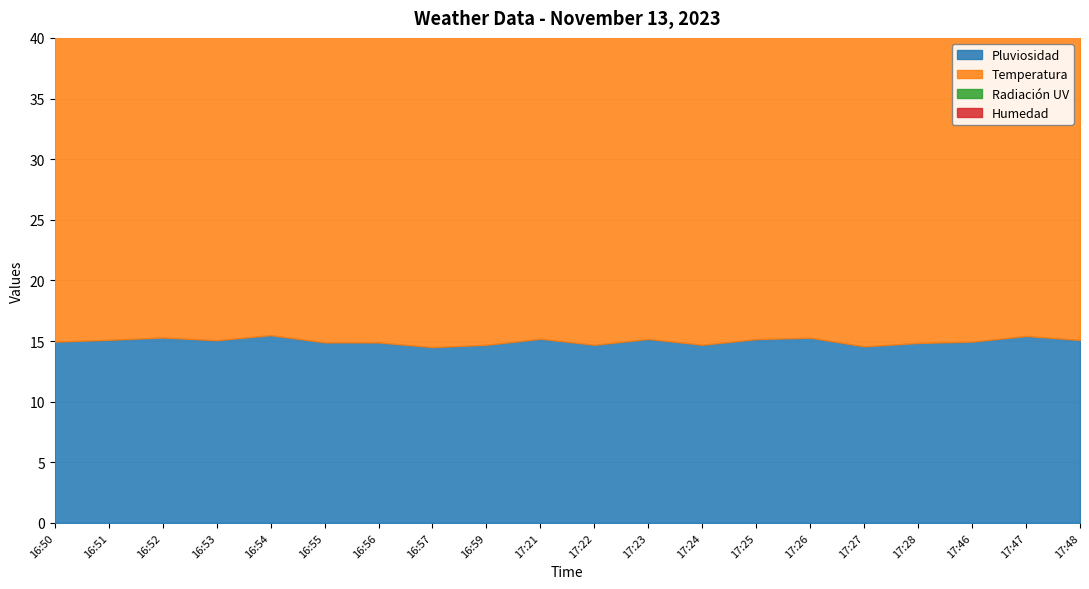

The Pluviosidad series shows 15.4 at 17:47. True or false?

True